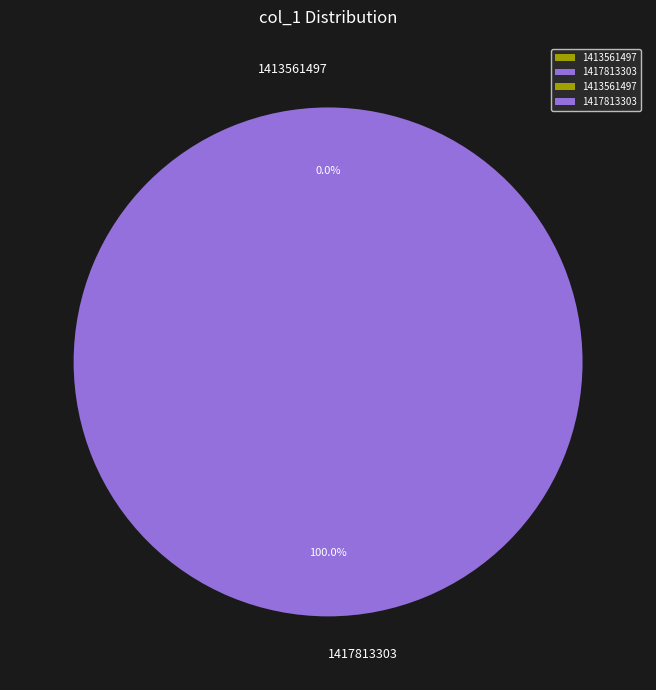

Which category has the biggest portion of the pie?

1417813303